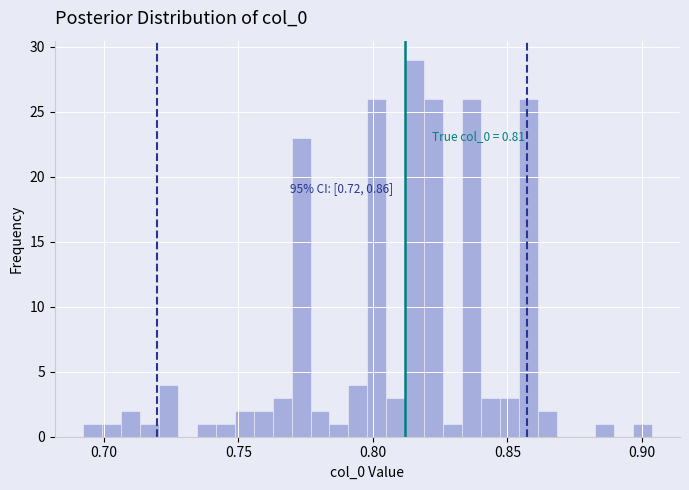

Around what value on the x-axis is the tallest bar? Give the approximate position of its centre, as read against the axis.

0.815